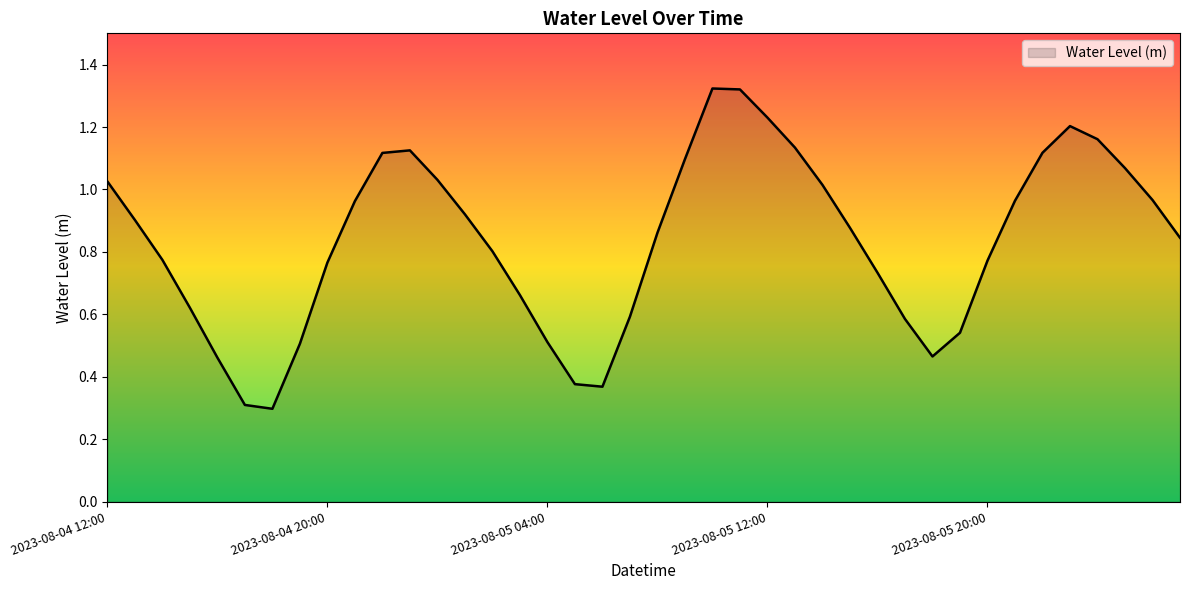

What is the minimum value shown in the chart?

0.3